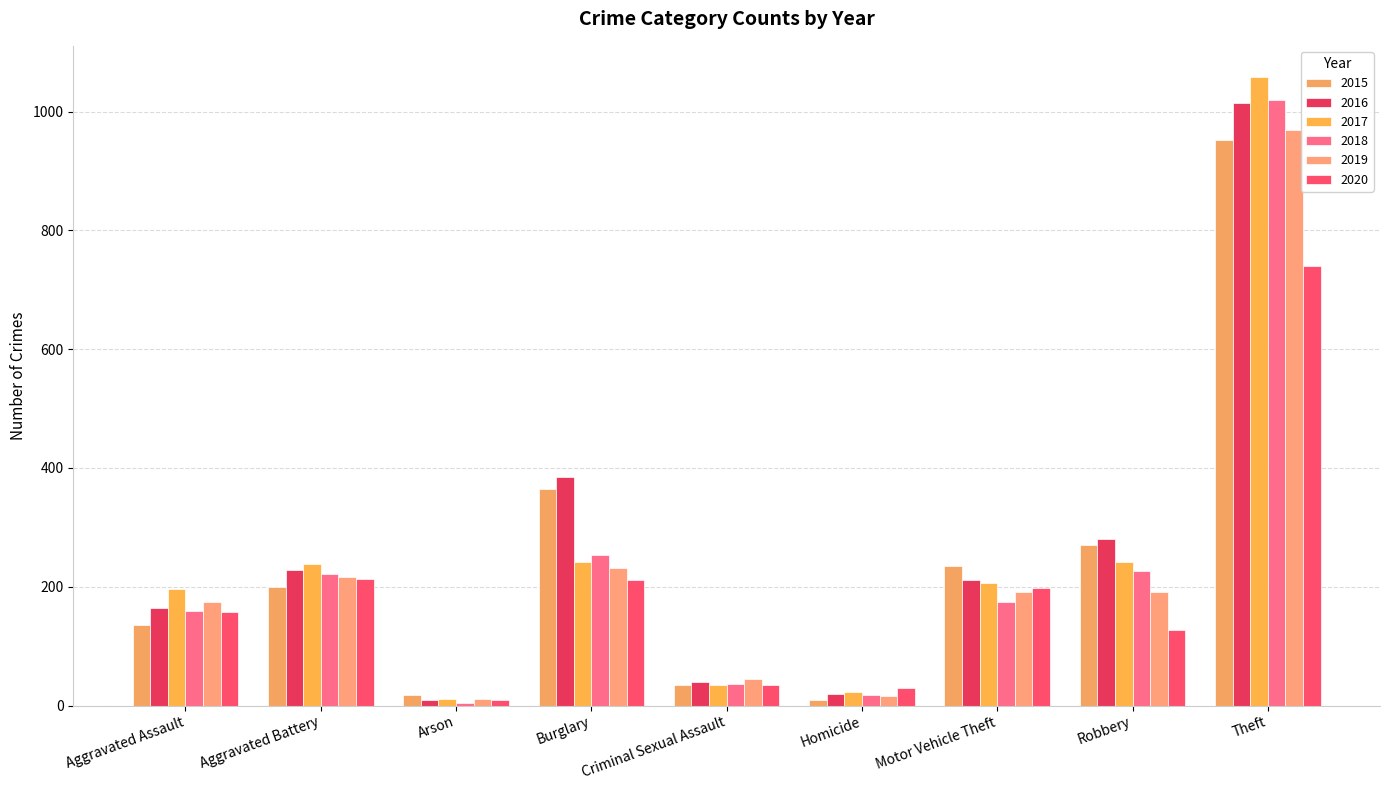

At how many categories does at least one series exceed 7?

9